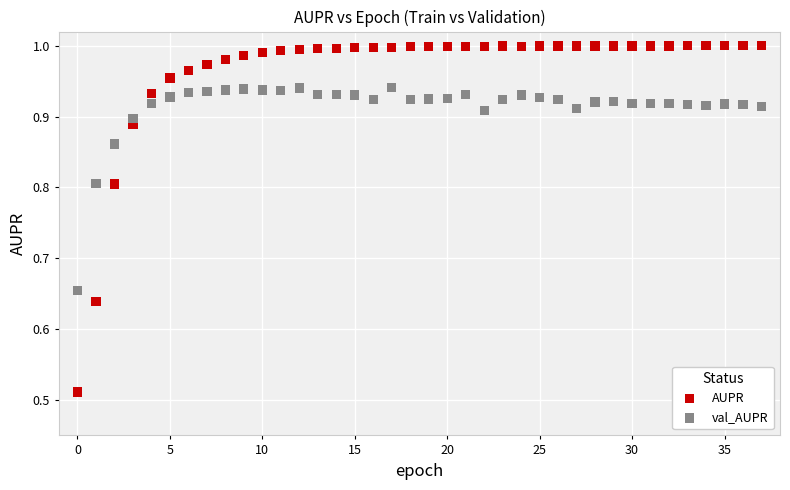

What are all the series names shown in the legend?

AUPR, val_AUPR